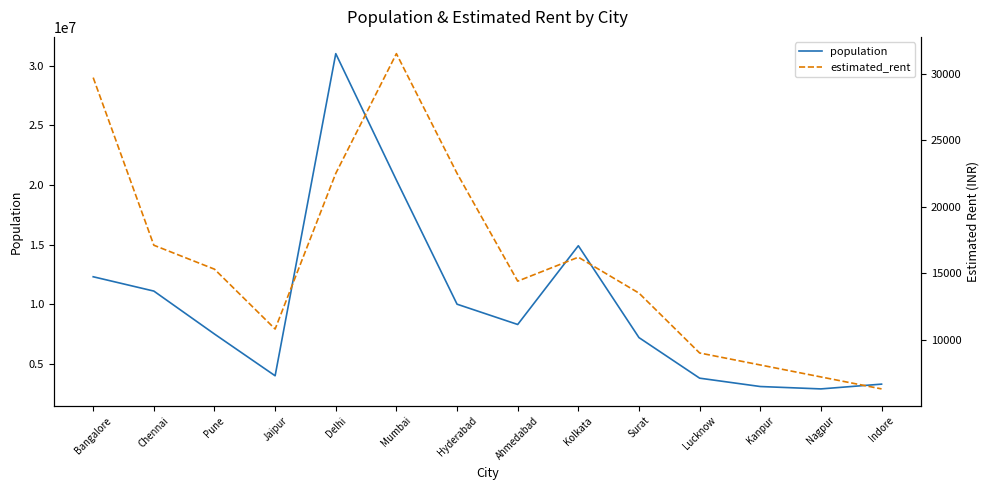

Reading left to right, list all the values displayed in this chart.

population: 12300000	11100000	7500000	4000000	31000000	20400000	10000000	8300000	14900000	7200000	3800000	3100000	2900000	3300000
estimated_rent: 29700	17100	15300	10800	22500	31500	22500	14400	16200	13500	9000	8100	7200	6300